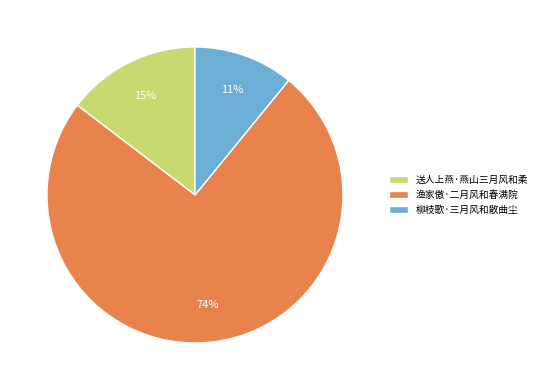

Is it true that 送人上燕·燕山三月风和柔 is 15% of the pie?

True